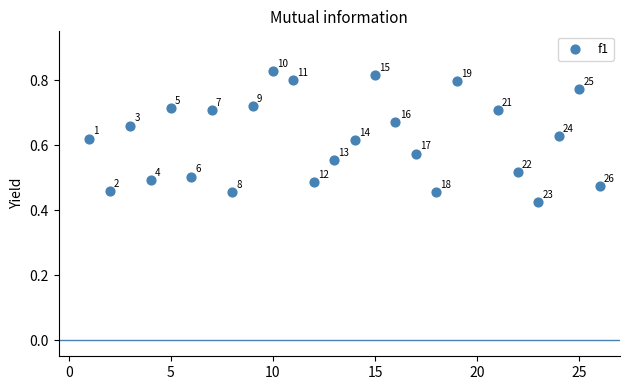

What is the range of X values (max minus min)?

25.0